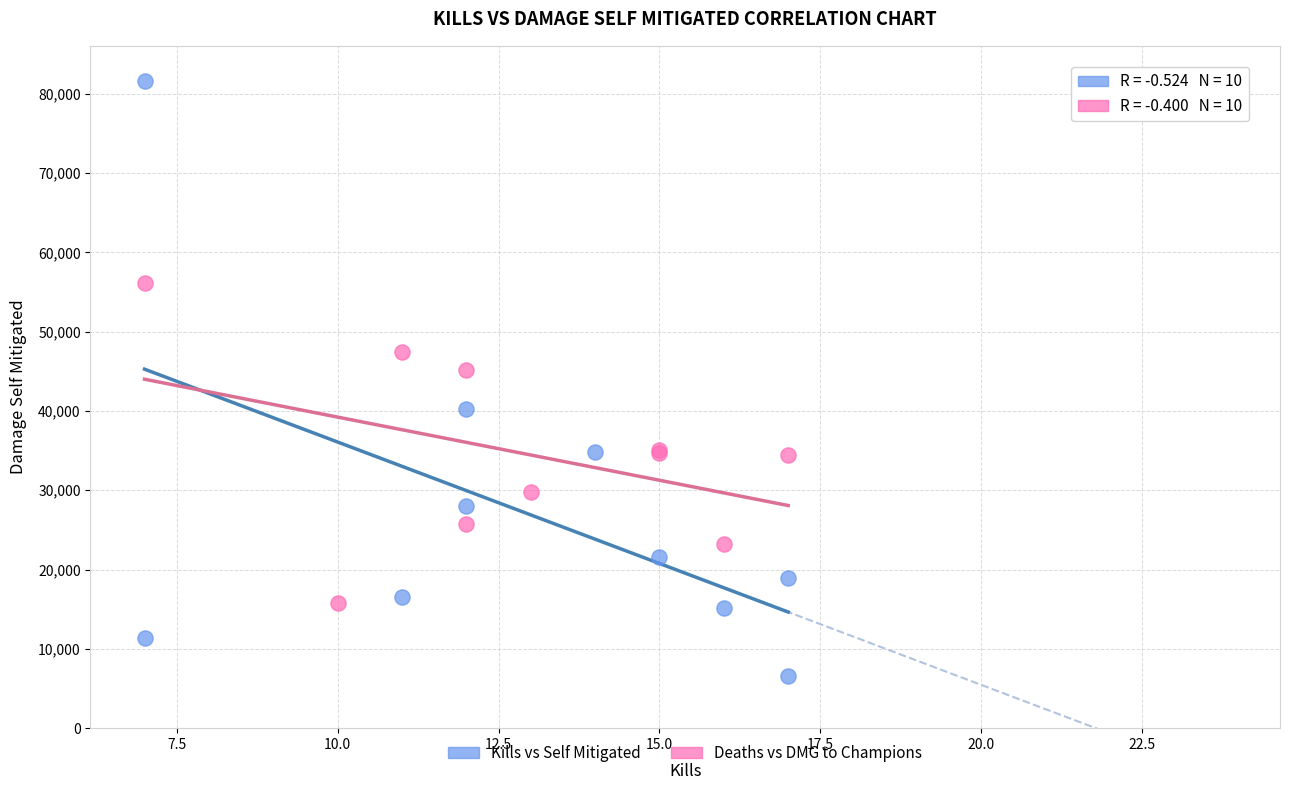

Which series has the widest spread of Y values?

Kills vs Self Mitigated